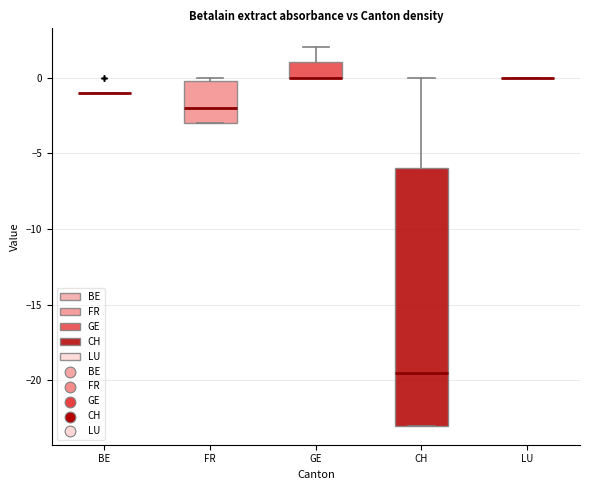

Reading left to right, transcribe this box plot: for each box, give where its median line is, the range the box spans, and where its two whiskers end, as read against the y-axis. The values are not printed on the chart, so give them approximately, as read against the axis.

BE: box collapsed to a line at -1.0, whiskers -1.0 to -1.0
FR: median -2.0, box -3.0 to 0.0, whiskers -3.0 to 0.0 (just above the box's upper edge)
GE: median 0.0 (drawn on the box's lower edge), box 0.0 to 1.0, whiskers 0.0 to 2.0
CH: median -19.5, box -23.0 to -6.0, whiskers -23.0 to 0.0
LU: box collapsed to a line at 0.0, whiskers 0.0 to 0.0